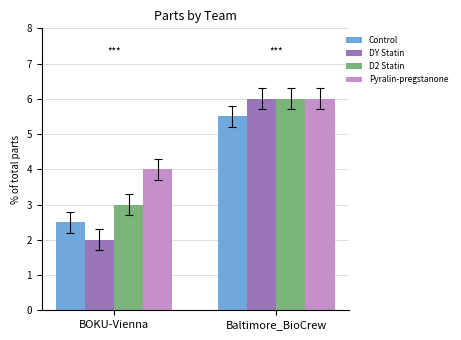

What is the difference between the highest and lowest values at BOKU-Vienna?

2.0